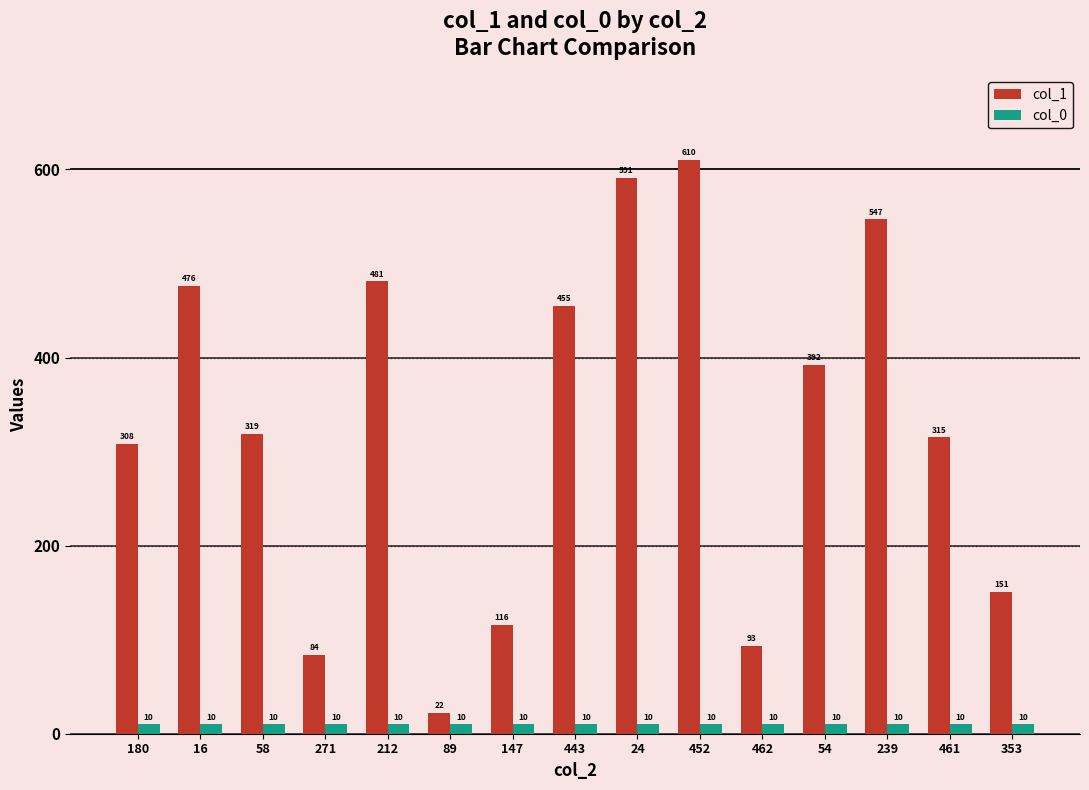

Is it true that col_0 equals 10 at 58?

True